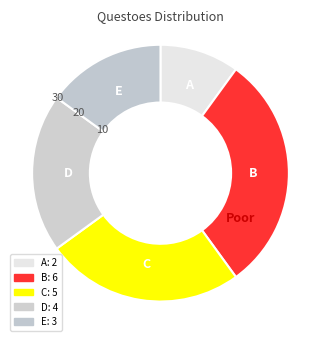

What is the largest slice in the pie chart?

B